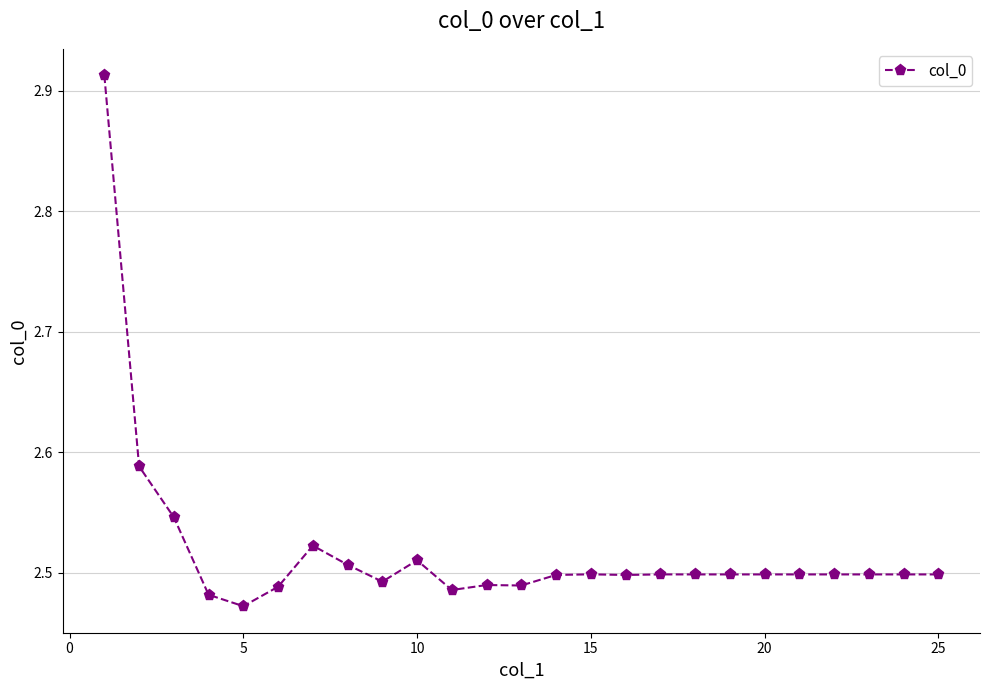

What is the difference between the second highest and second lowest values?

0.1